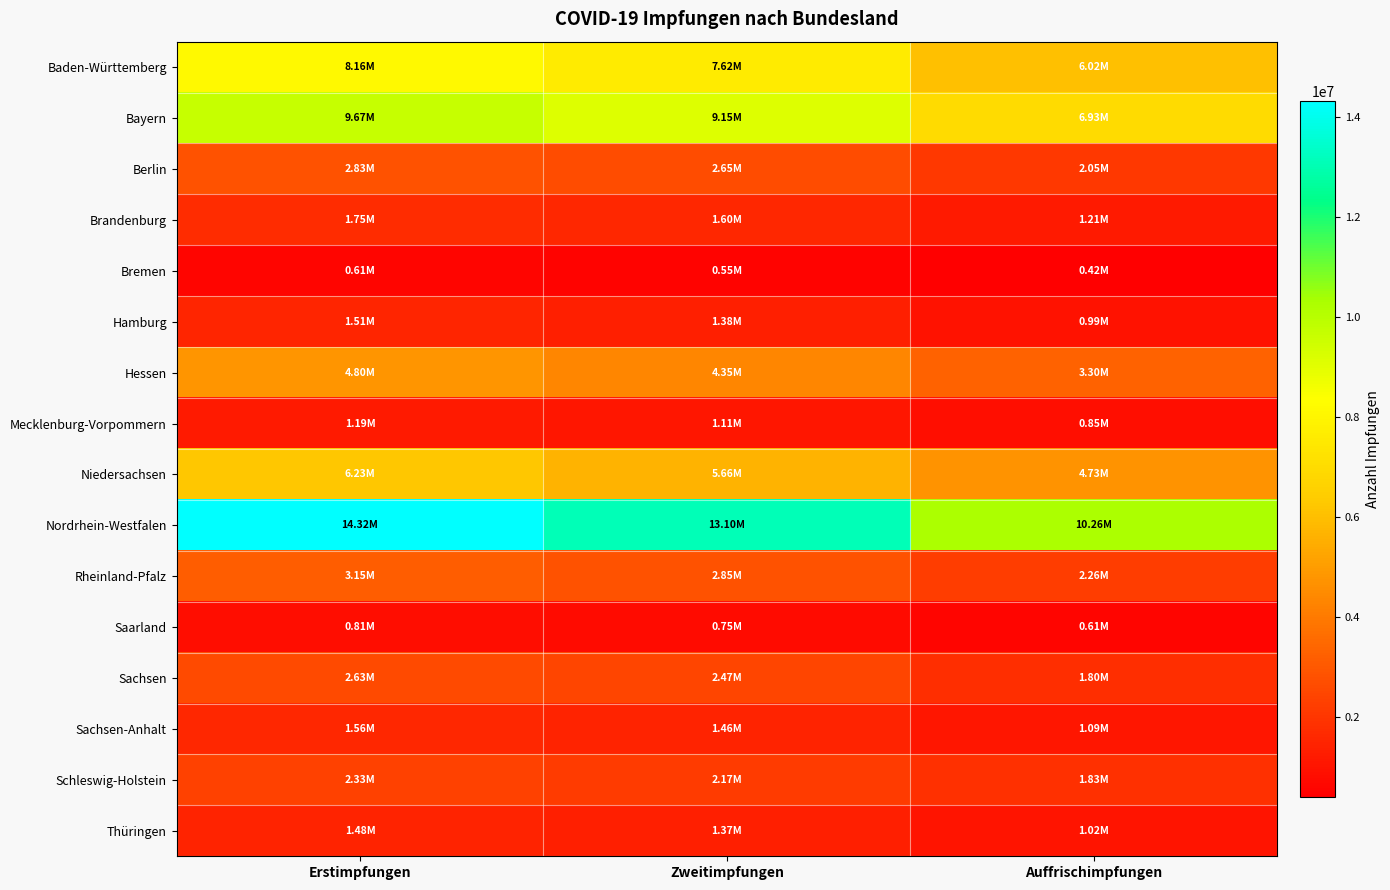

Which category has the lowest value across all series?

Auffrischimpfungen